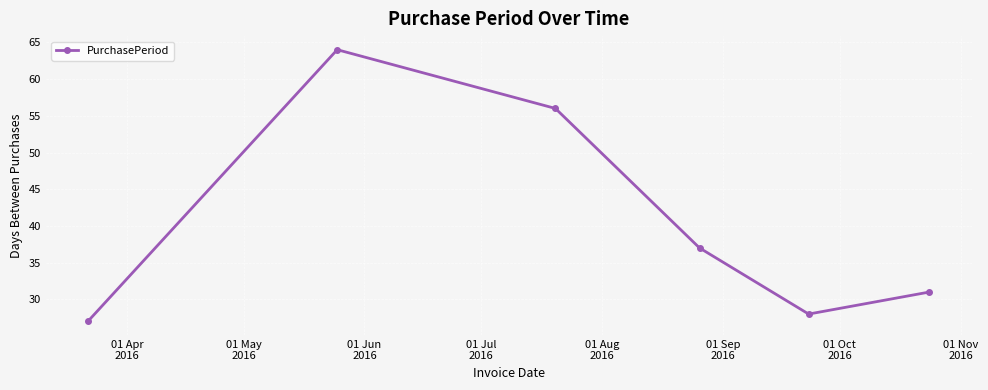

How many interior local peaks (higher than both neighbors) does the data have?

1